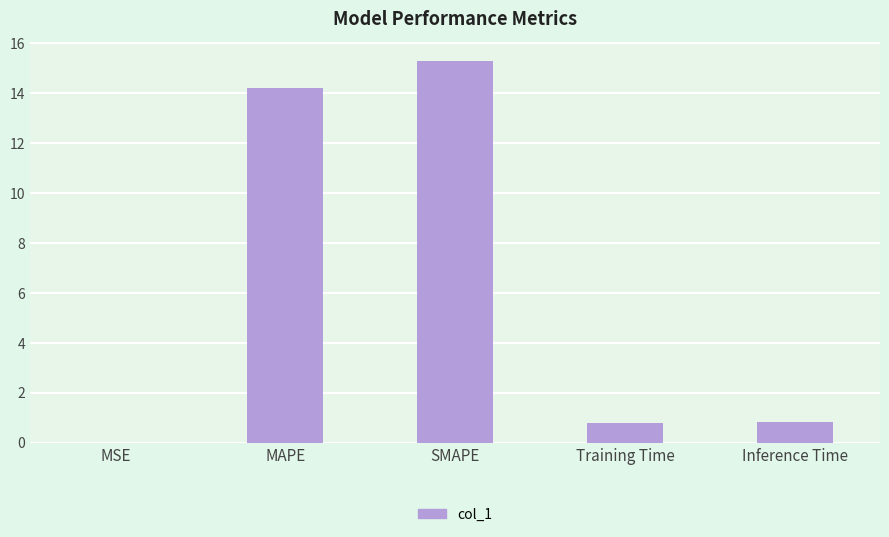

What is the sum of all values?

31.2